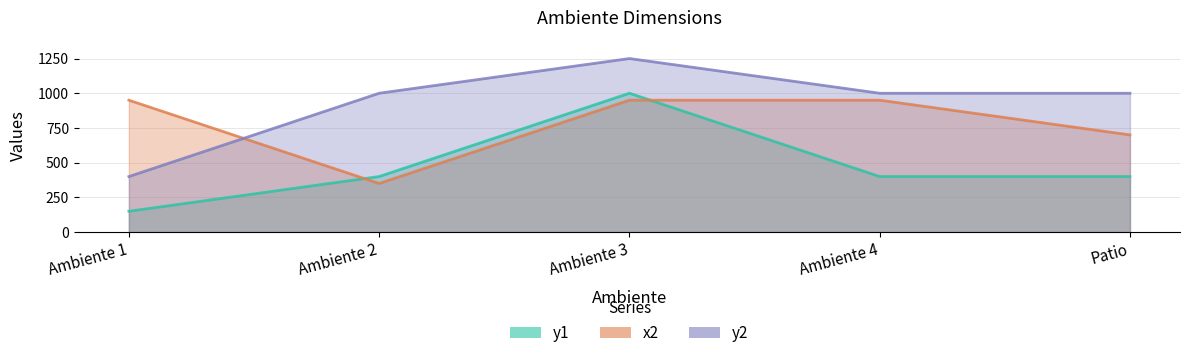

What is the difference between the y1 values at Patio and Ambiente 1?

250